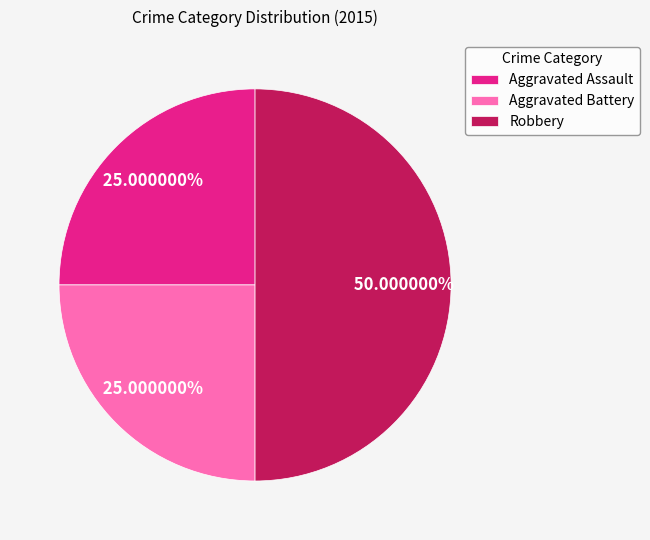

True or false: Aggravated Assault accounts for 16% of the total.

False